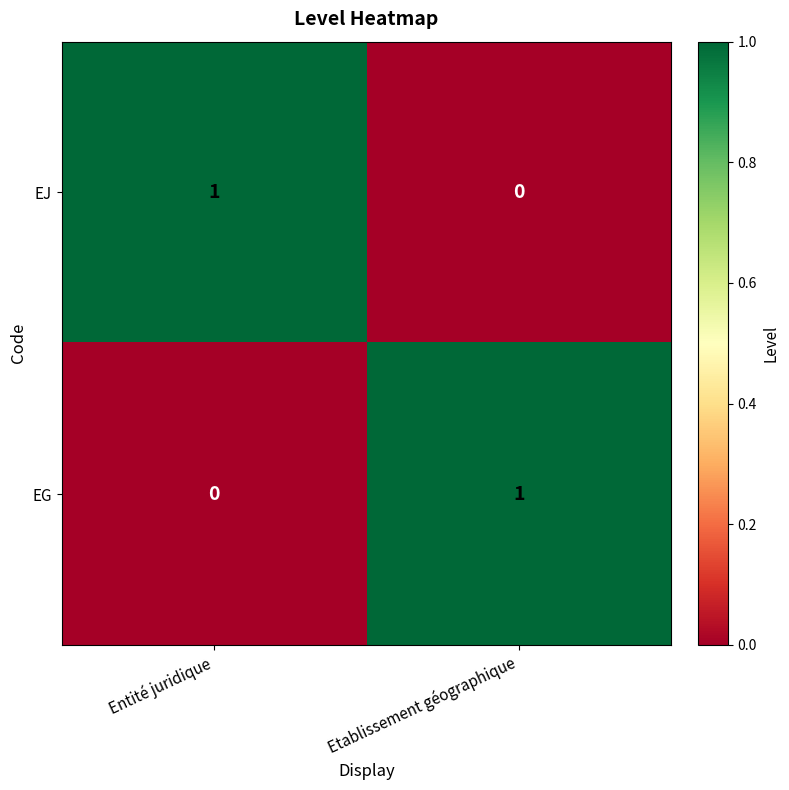

How many values in EG are above zero?

1